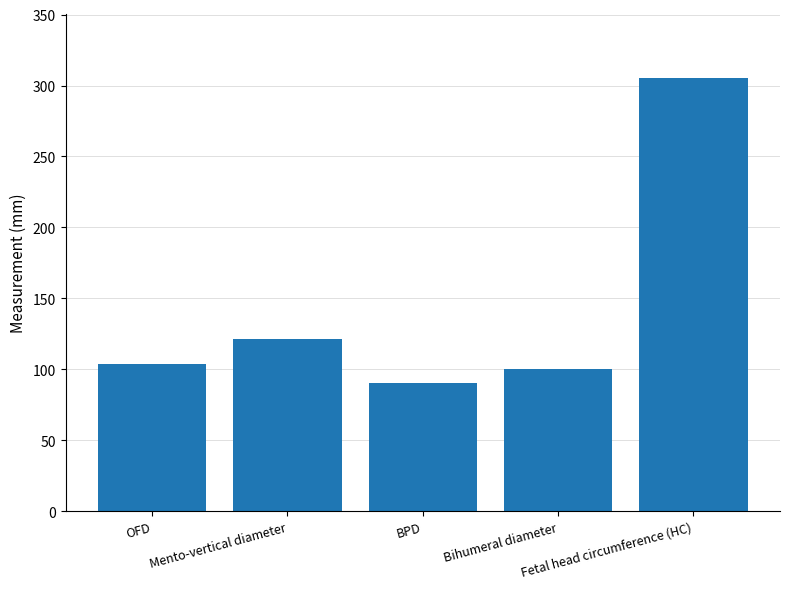

Reading left to right, transcribe all the data shown in this chart.

OFD=103.8	Mento-vertical diameter=121.7	BPD=90.4	Bihumeral diameter=99.9	Fetal head circumference (HC)=305.0